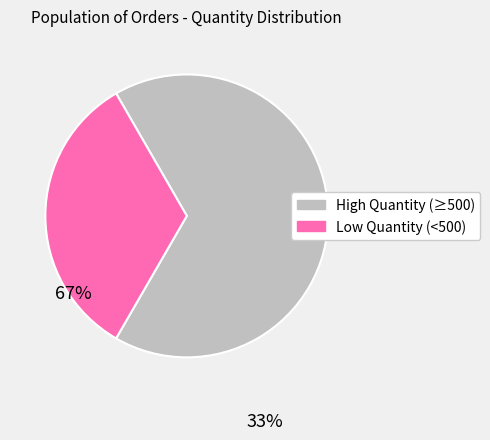

Is there a majority slice in this chart?

Yes